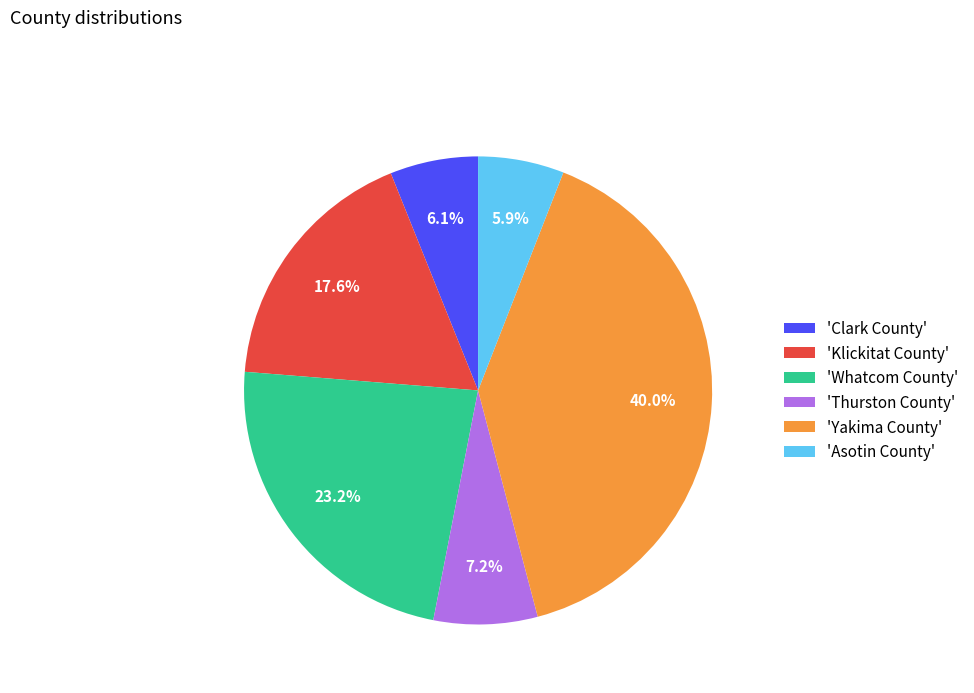

Count the number of slices in the pie.

6